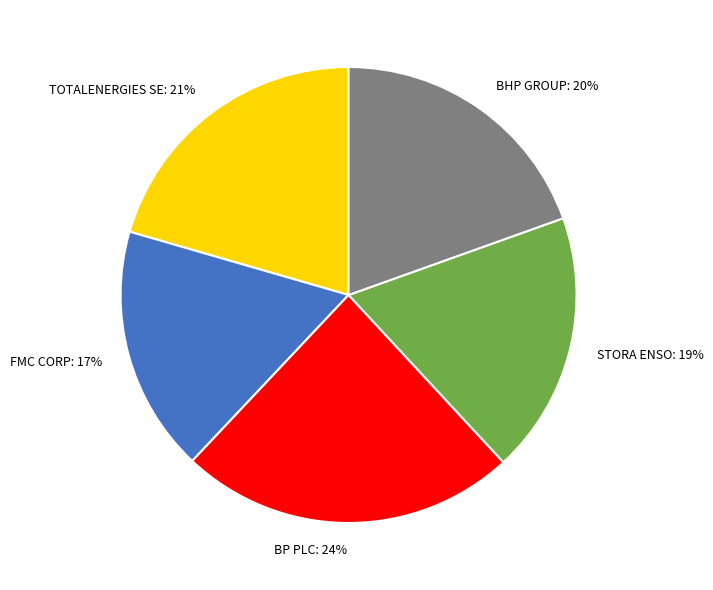

Rank the categories by value from lowest to highest.

FMC CORP, STORA ENSO, BHP GROUP, TOTALENERGIES SE, BP PLC